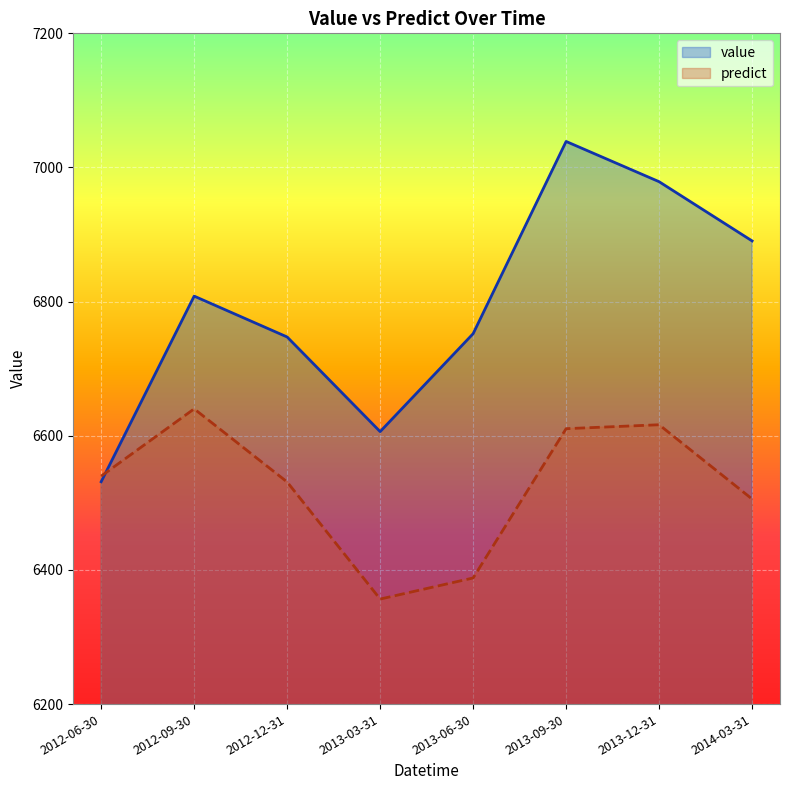

Where does the value series first go above 6808?

2012-09-30